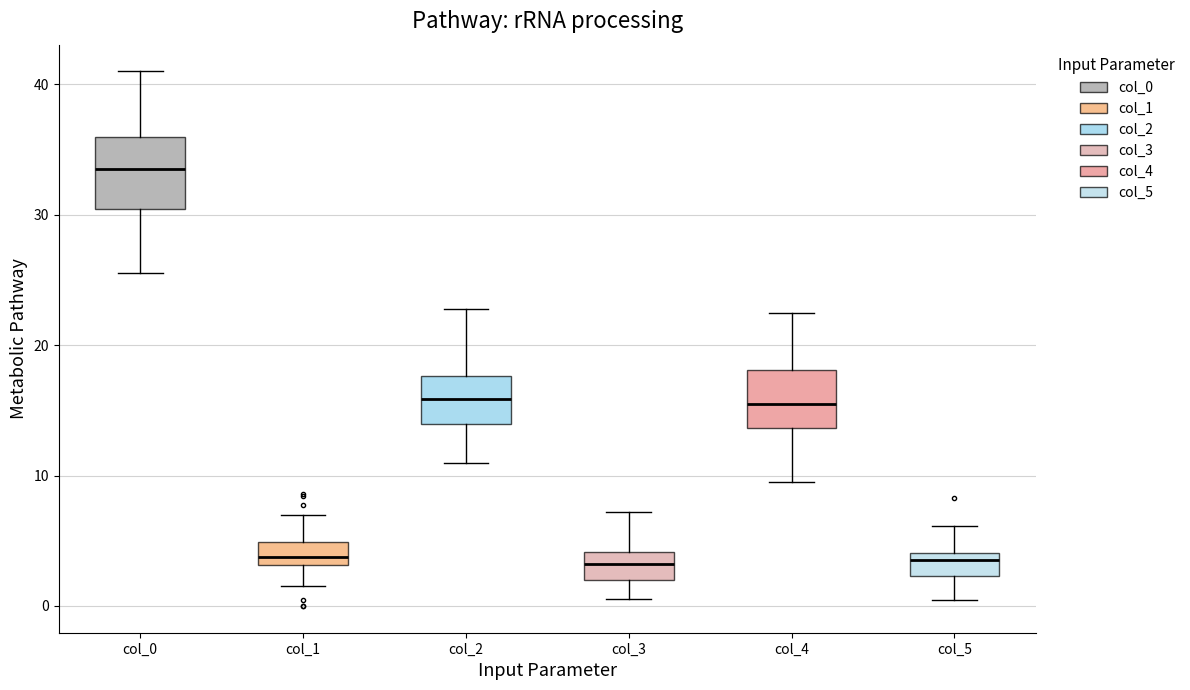

Reading left to right, transcribe this box plot: for each box, give where its median line is, the range the box spans, and where its two whiskers end, as read against the y-axis. The values are not printed on the chart, so give them approximately, as read against the axis.

col_0: median 34, box 30 to 36, whiskers 26 to 41
col_1: median 4, box 3 to 5, whiskers 2 to 7
col_2: median 16, box 14 to 18, whiskers 11 to 23
col_3: median 3, box 2 to 4, whiskers 1 to 7
col_4: median 16, box 14 to 18, whiskers 10 to 23
col_5: median 4 (just below the box's upper edge), box 2 to 4, whiskers 0 to 6